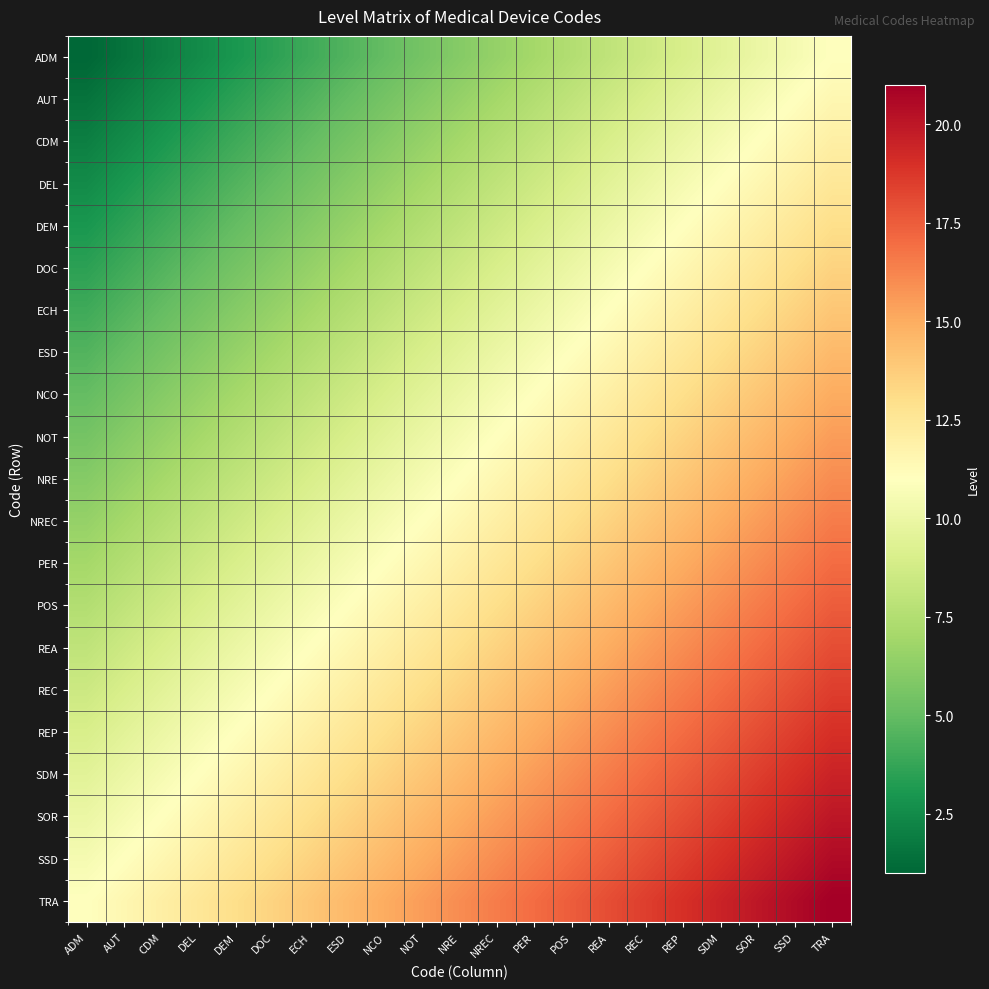

At how many categories does at least one series exceed 17?

8